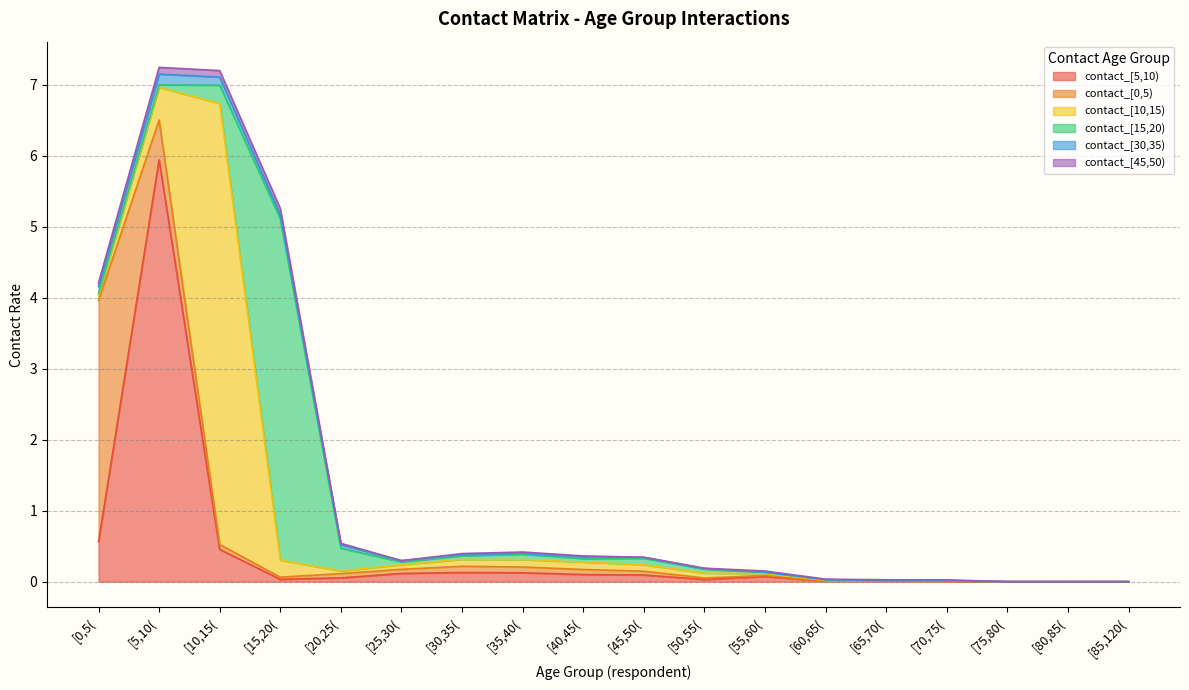

Is it true that contact_[15,20) equals 0.0 at [65,70(?

True